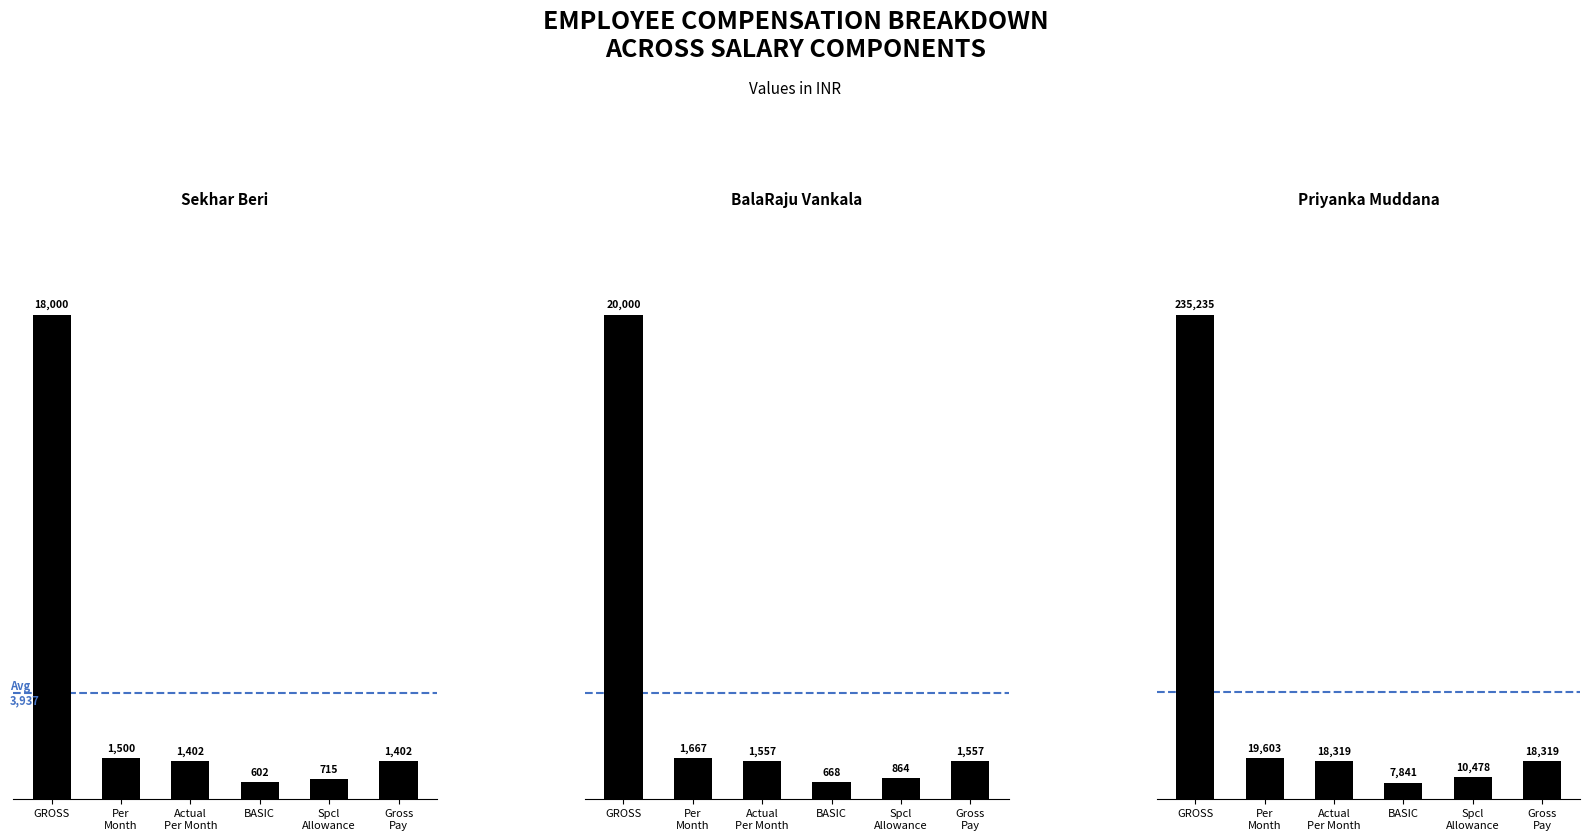

What is the sum of the BalaRaju Vankala values at Spcl
Allowance and Gross
Pay?

2421.3